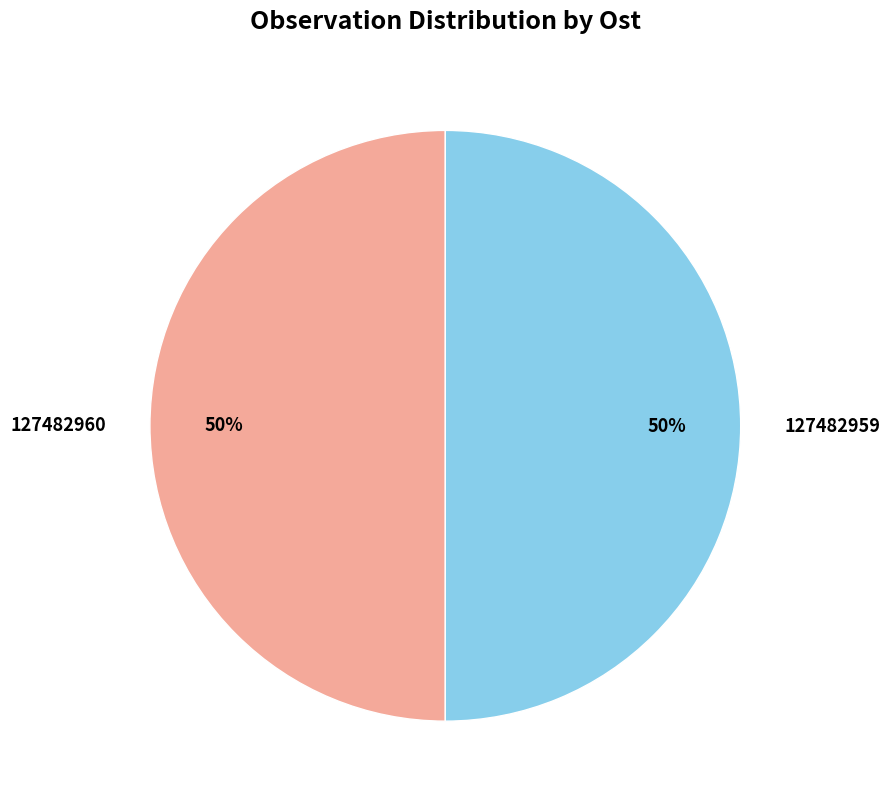

To the nearest percent, what portion does 127482959 represent?

50%